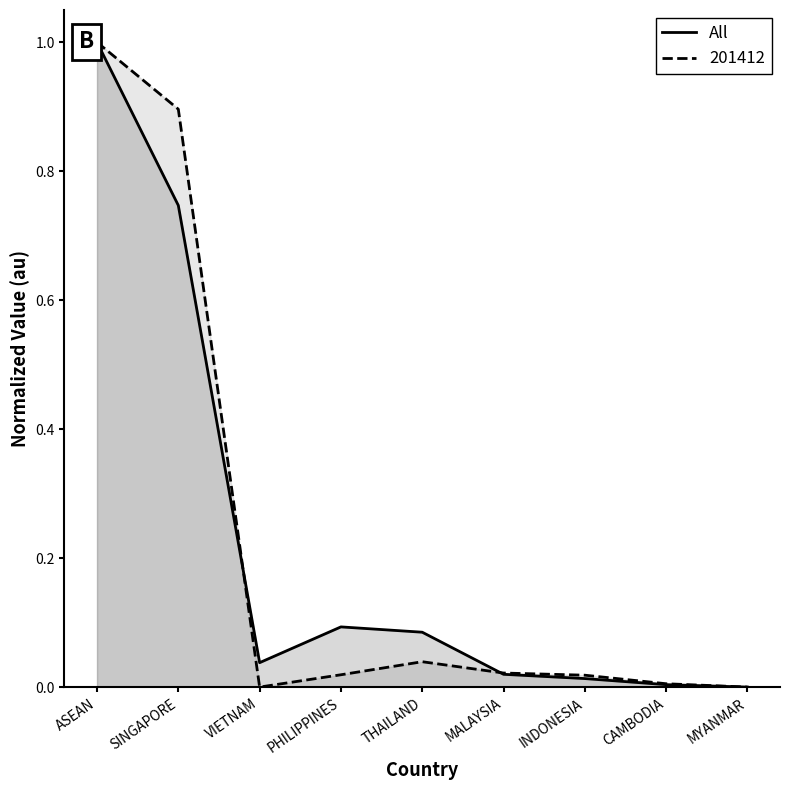

How many lines are shown in the chart?

2